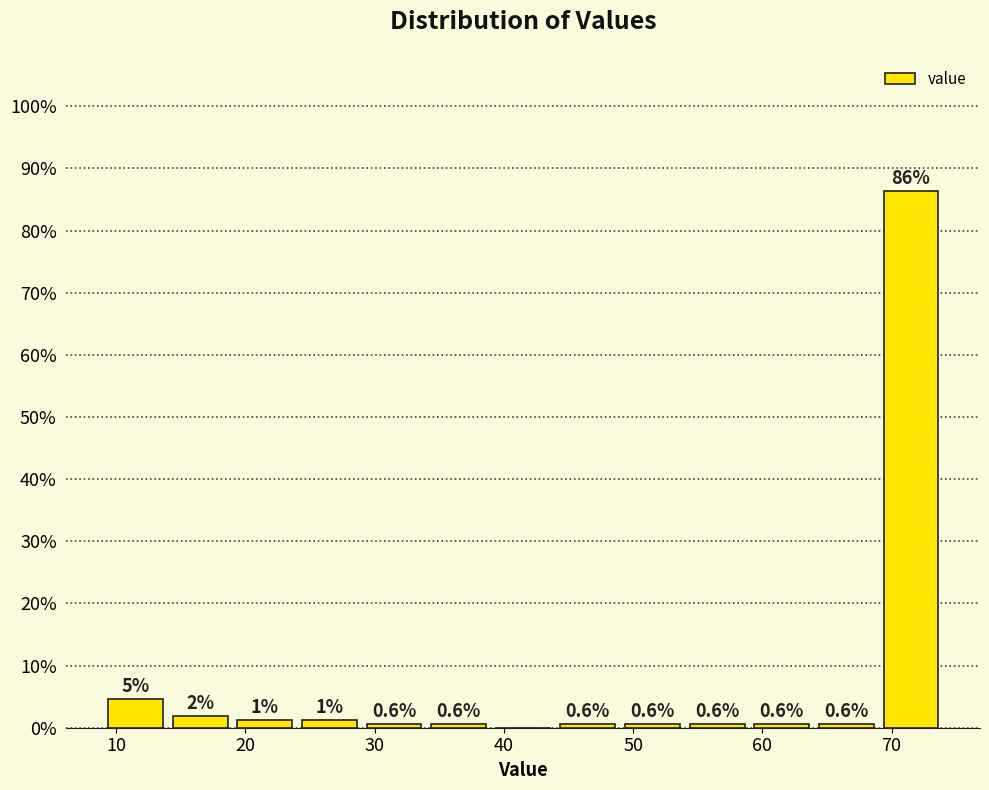

Which range on the x-axis has the tallest bar?

69 to 74